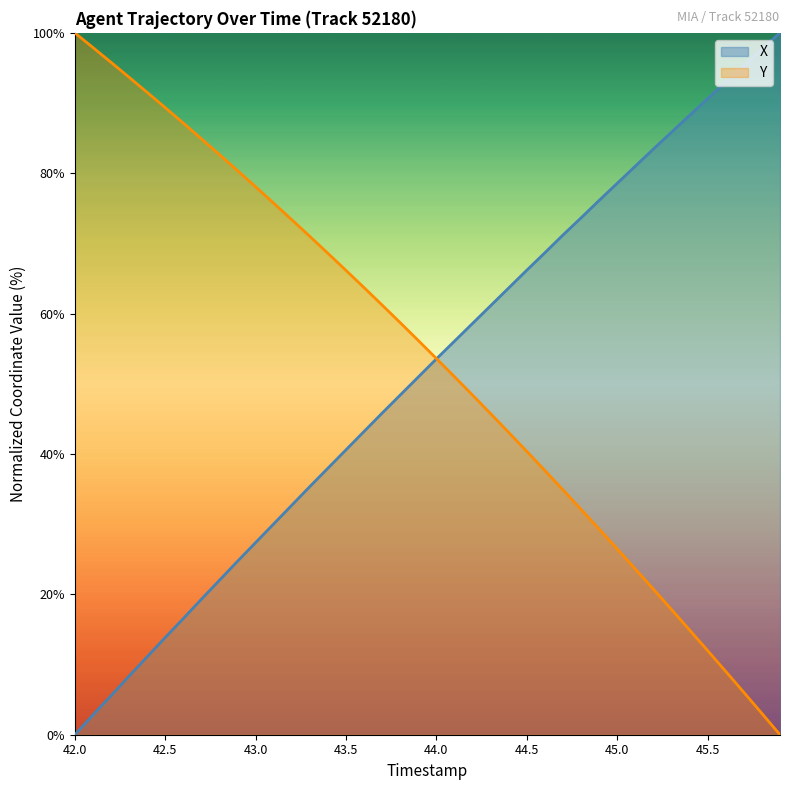

How many data points in Y are less than 56?

20